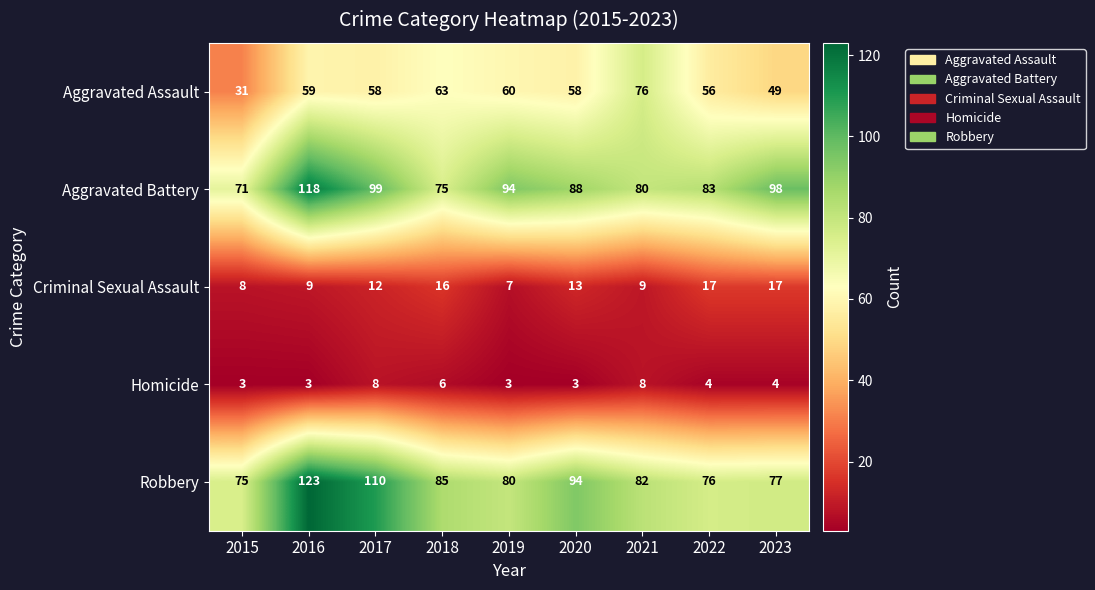

What is the sum of the Criminal Sexual Assault values at 2020 and 2023?

30